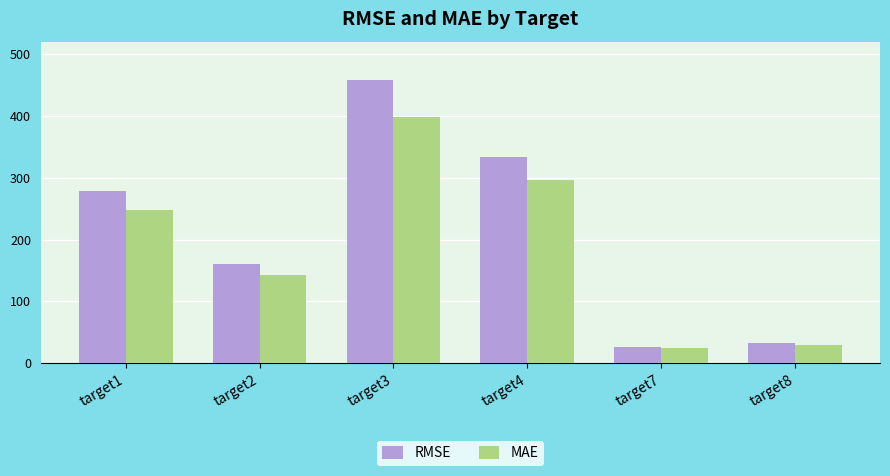

At how many categories does at least one series exceed 364?

1